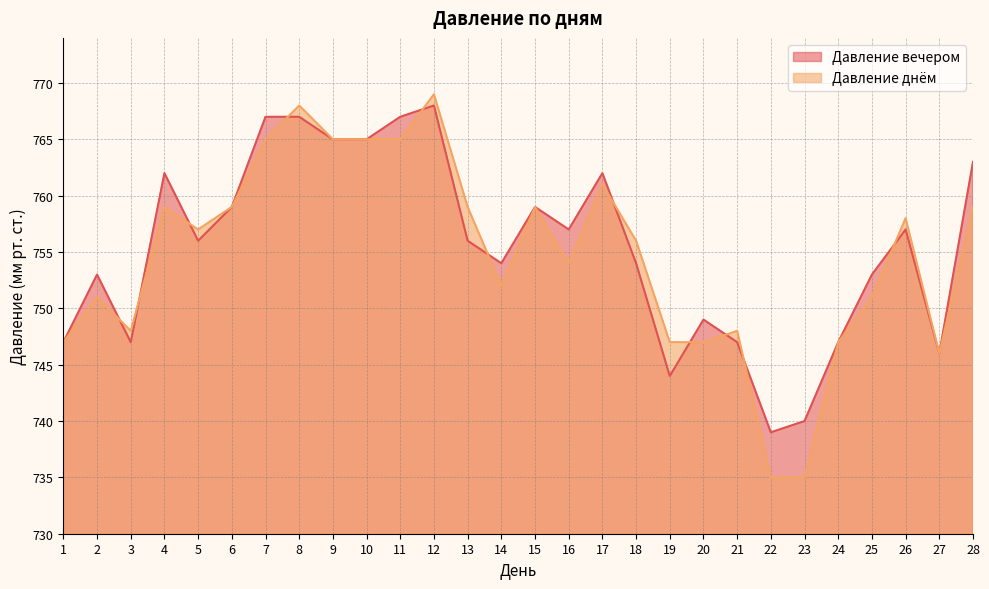

What is the spread (max minus min) of values at 28?

4